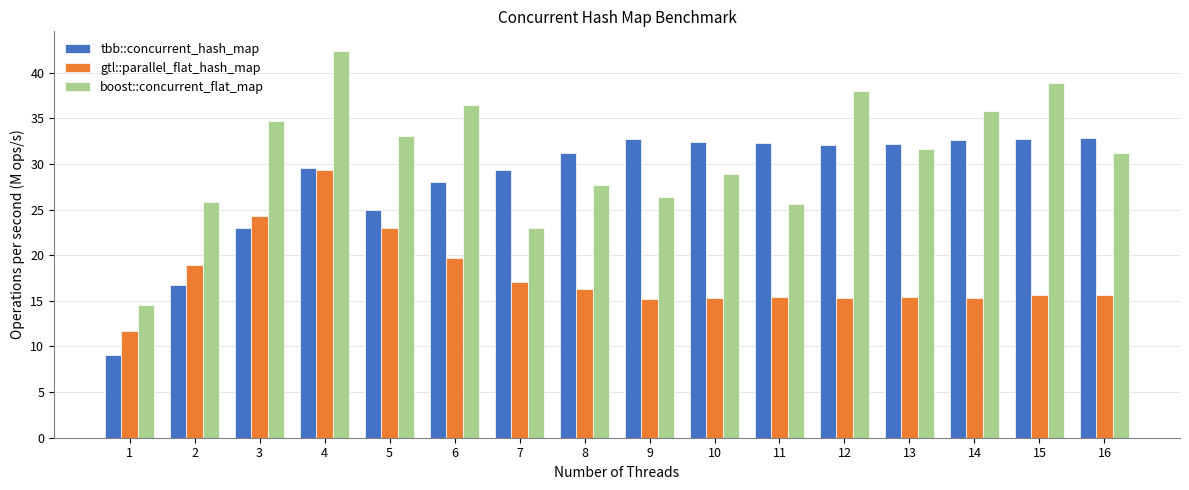

At which category is the sum across all series the highest?

4